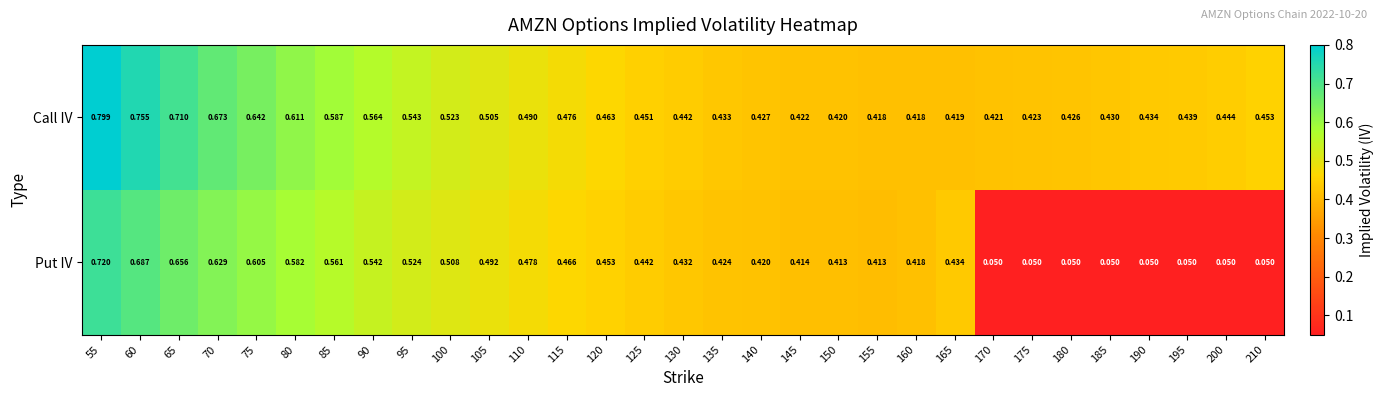

Which series changed the most between 60 and 160?

Call IV